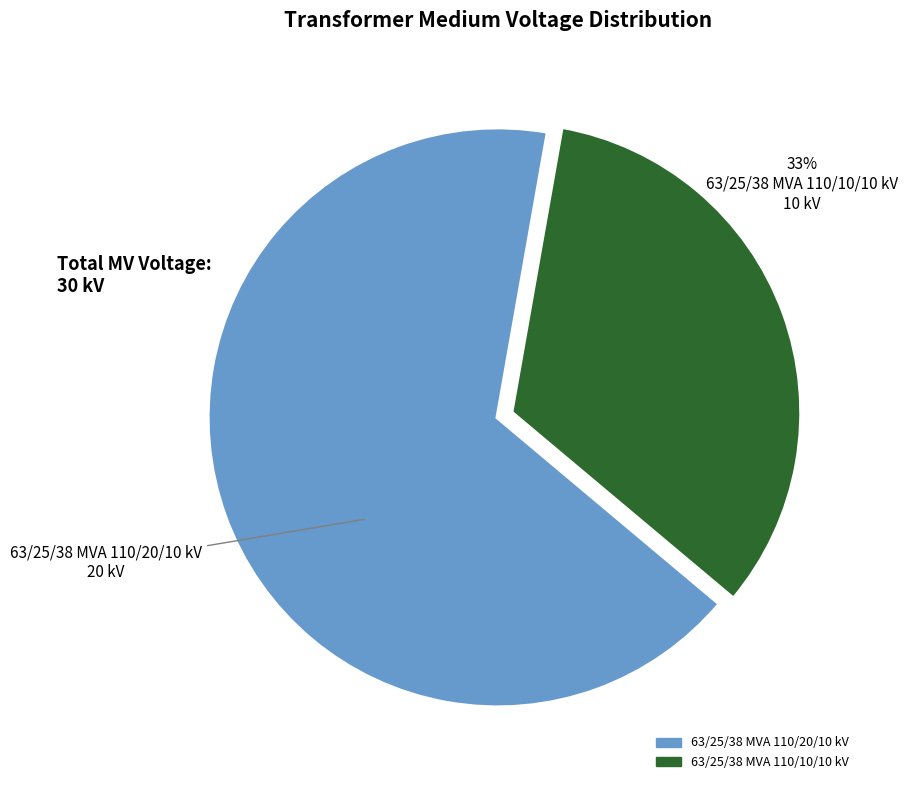

Is it true that 63/25/38 MVA 110/10/10 kV is 42% of the pie?

False